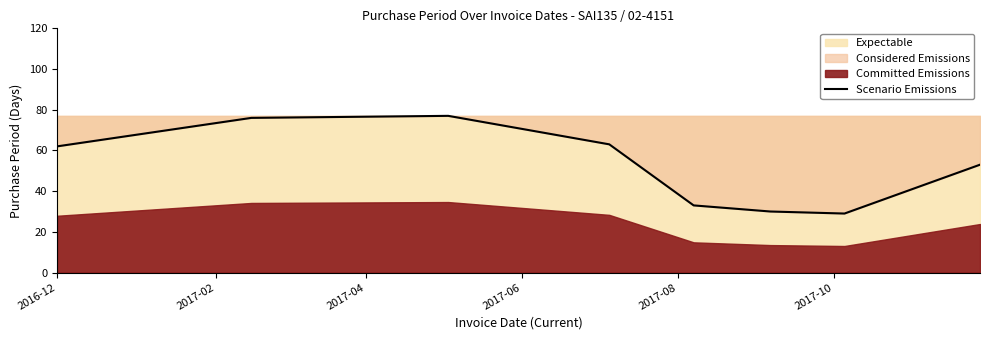

What is the lowest value of the Scenario Emissions series?

29